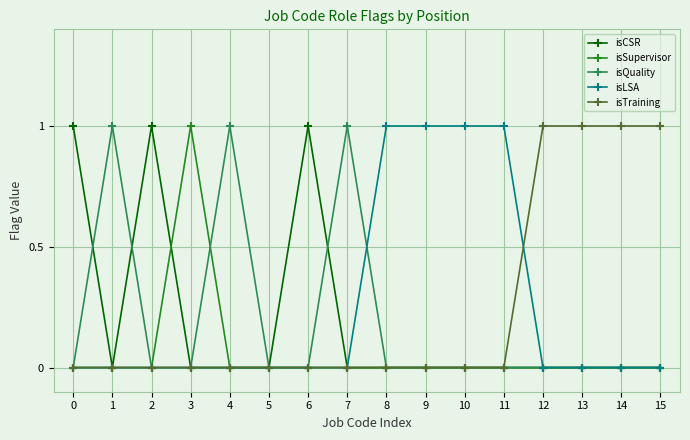

What is the spread (max minus min) of values at 9?

1